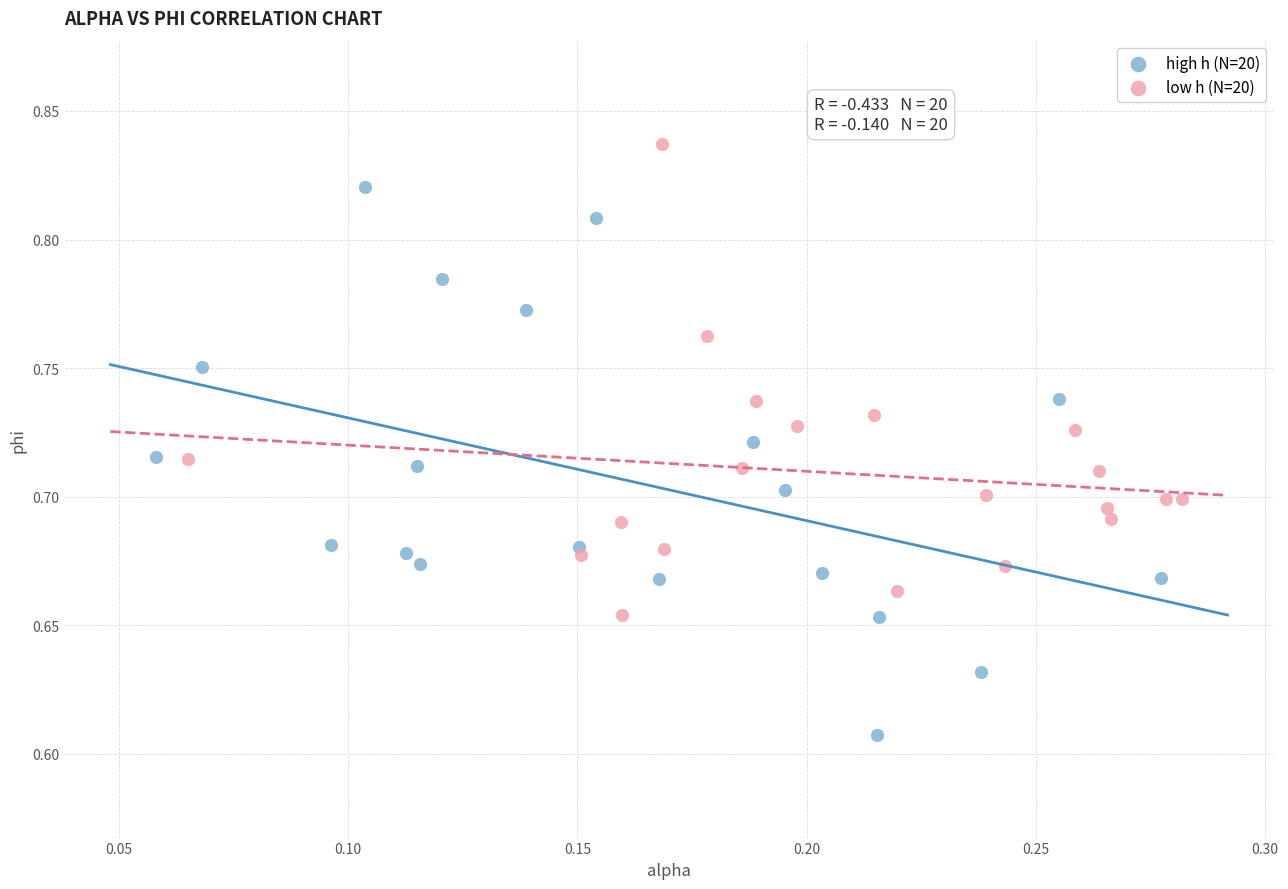

Which series contains the highest Y value?

low h (N=20)